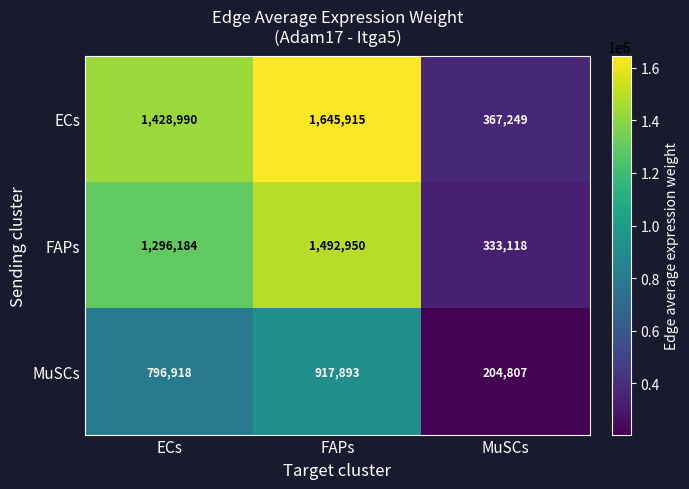

Is it true that ECs equals 367249 at MuSCs?

True